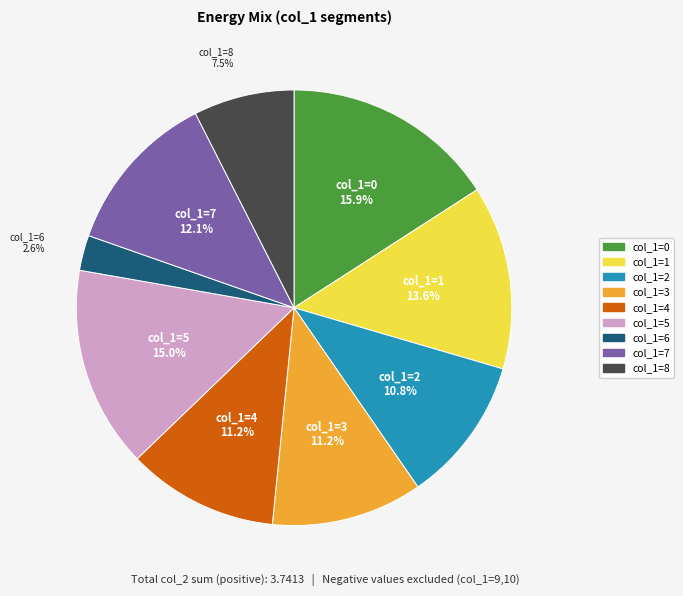

To the nearest percent, what is the average slice percentage?

11%